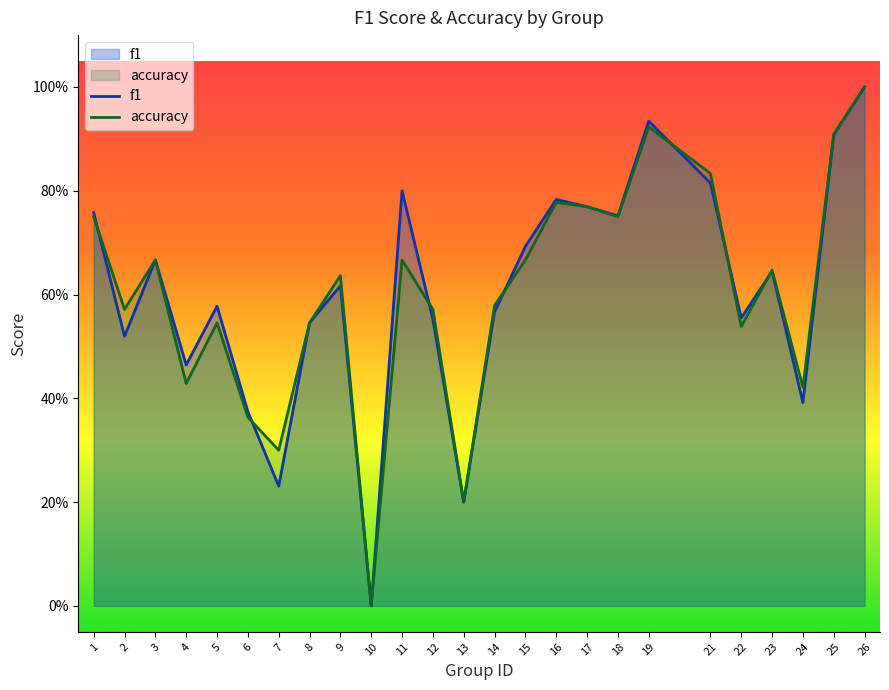

What are all the series names shown in the legend?

f1, accuracy